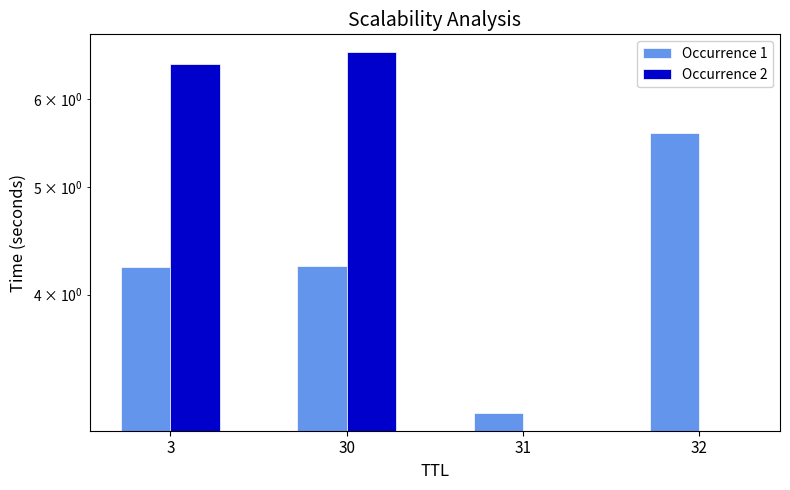

Reading right to left, list all the values displayed in this chart.

Occurrence 1: 5.6	3.1	4.2	4.2
Occurrence 2: 0.0	0.0	6.6	6.5